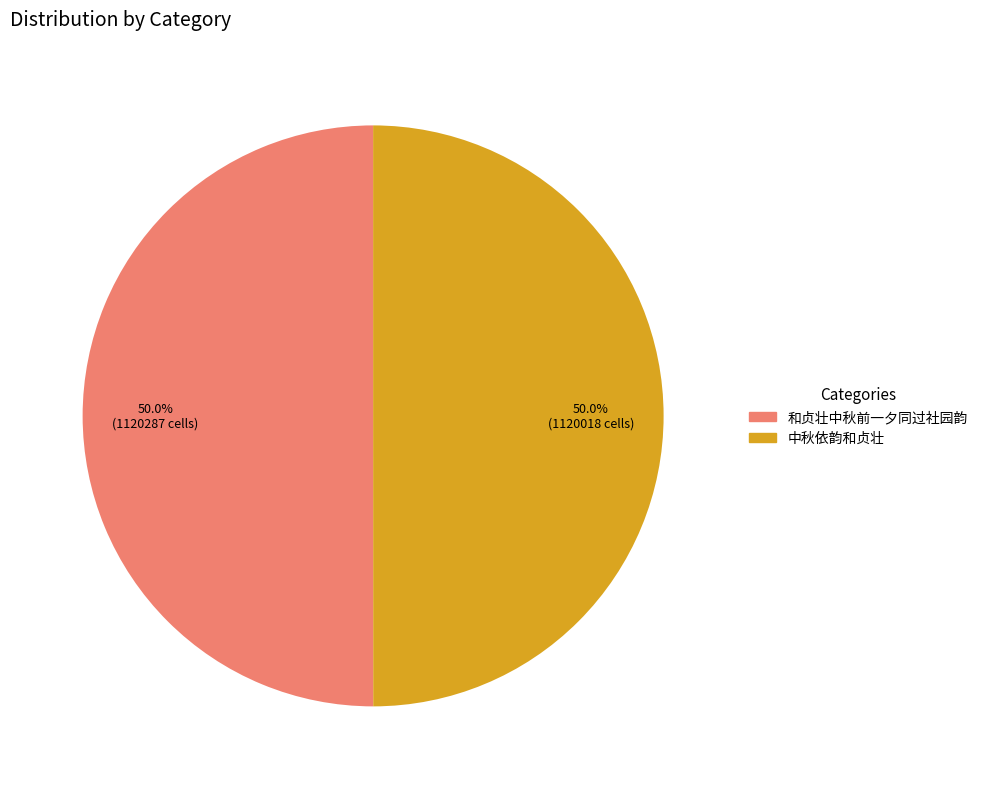

To the nearest percent, what is the difference between the largest and smallest slice percentages?

0%